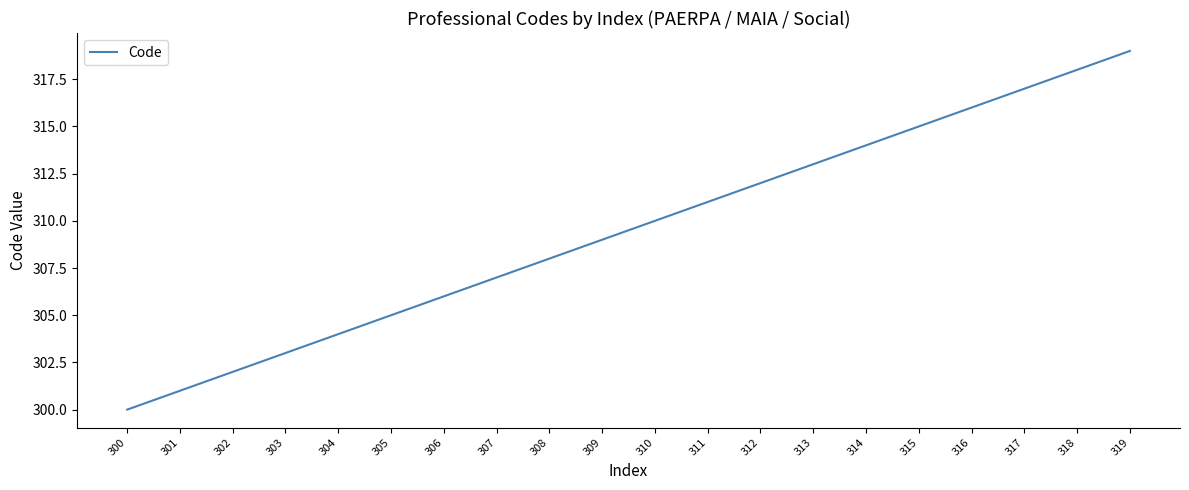

What is the difference between the values at 319 and 316?

3